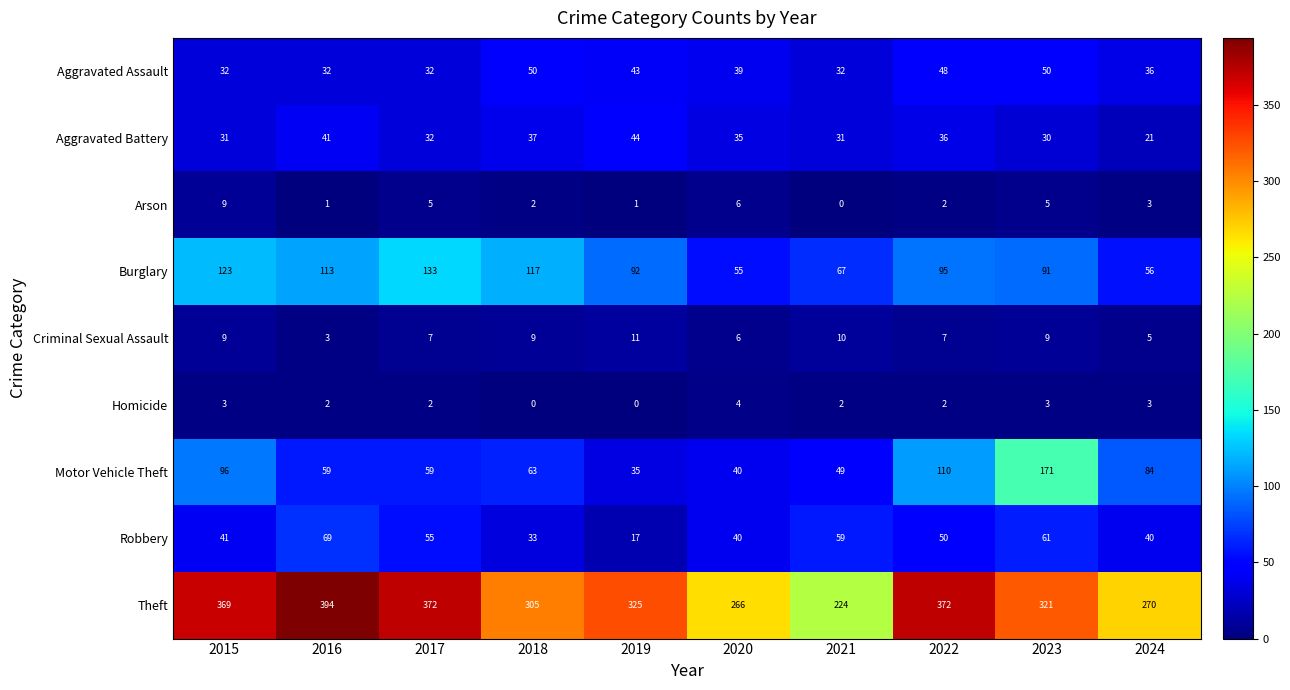

What is the difference between the maximum and second lowest values in the Theft series?

128